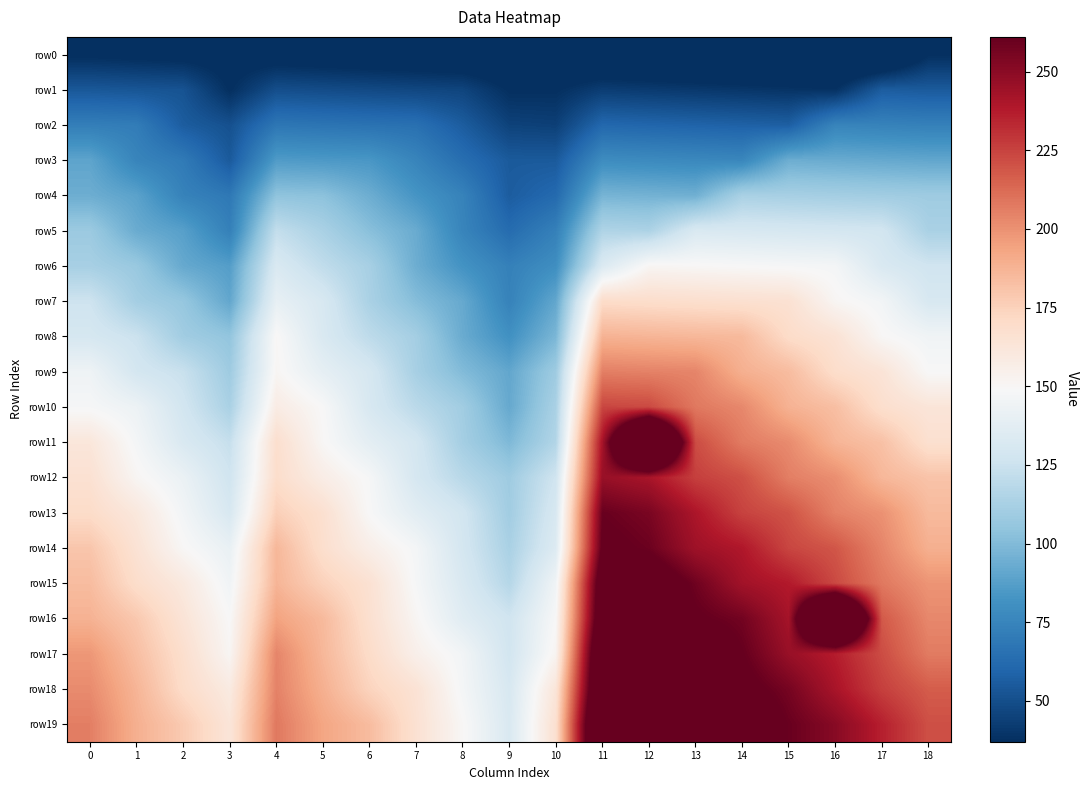

Between 1 and 15, which series saw the biggest shift?

row19